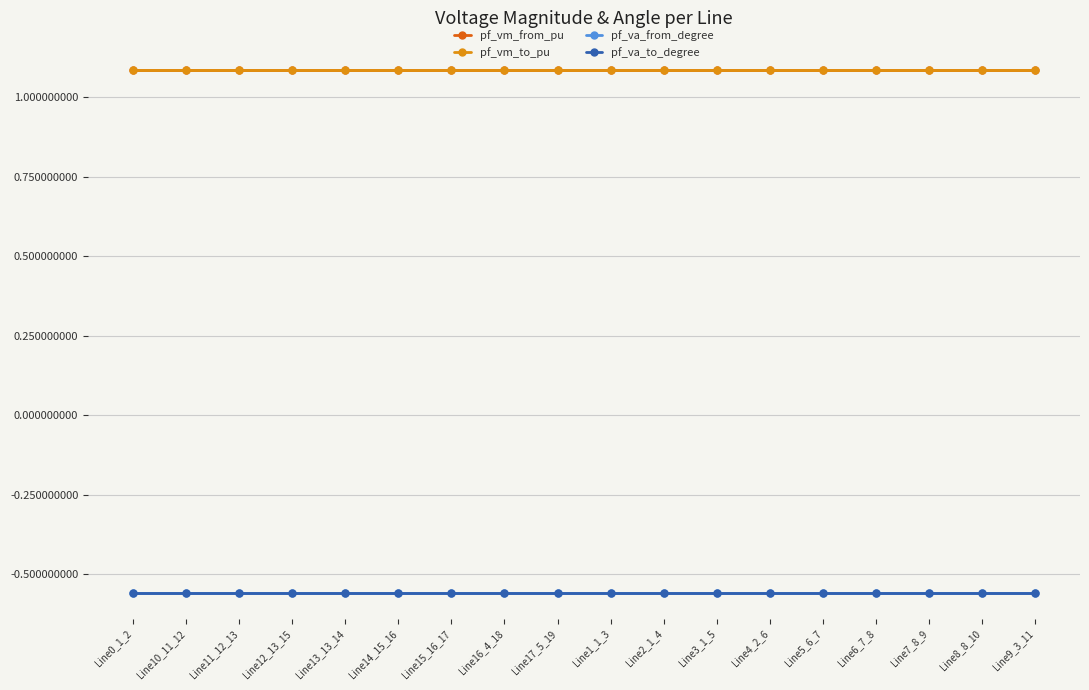

Is this an area chart (filled region under the line)?

No